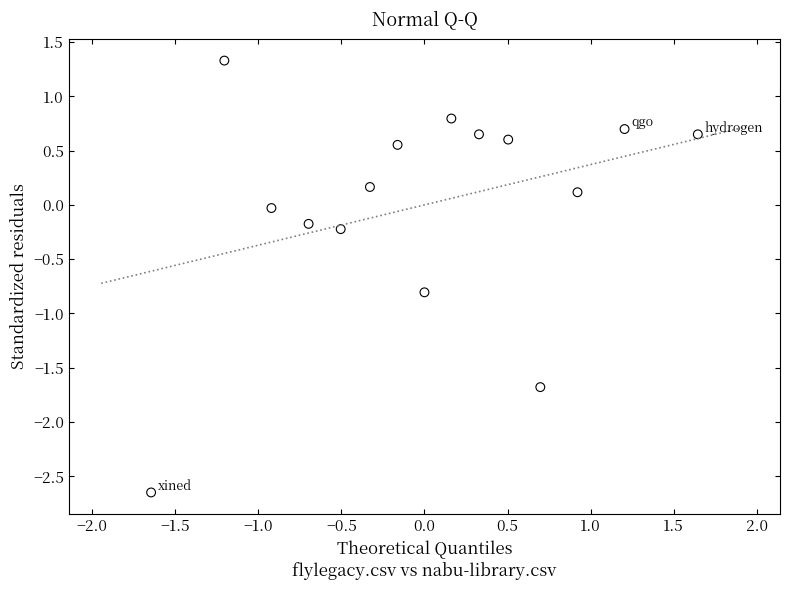

What is the range of Y values (max minus min)?

4.0